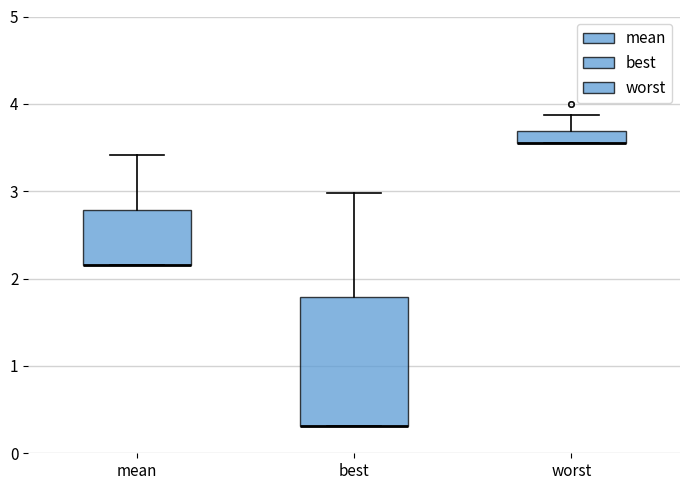

Where is the lower edge of the box for worst on the y-axis? The values are not printed on the chart, so give them approximately, as read against the axis.

3.6